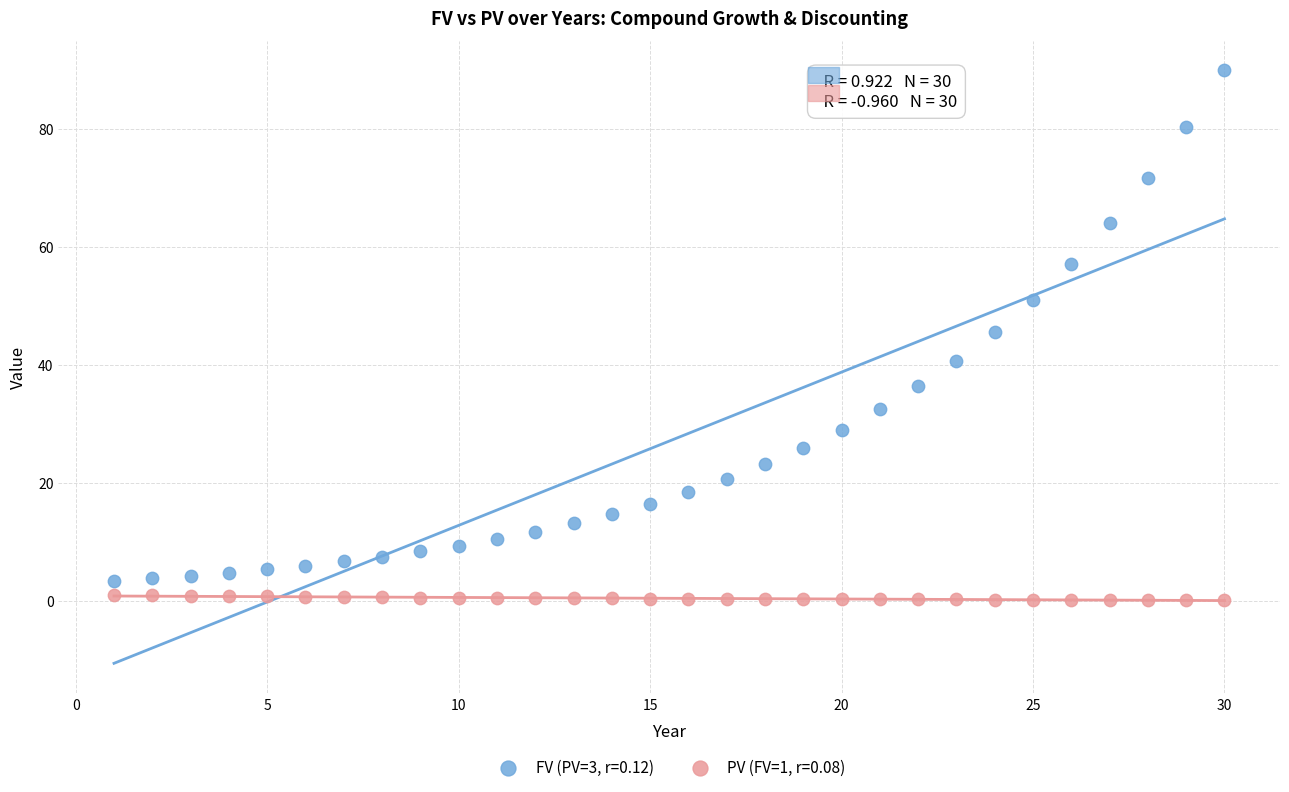

Across all series, what Y value is closest to 44?

45.5